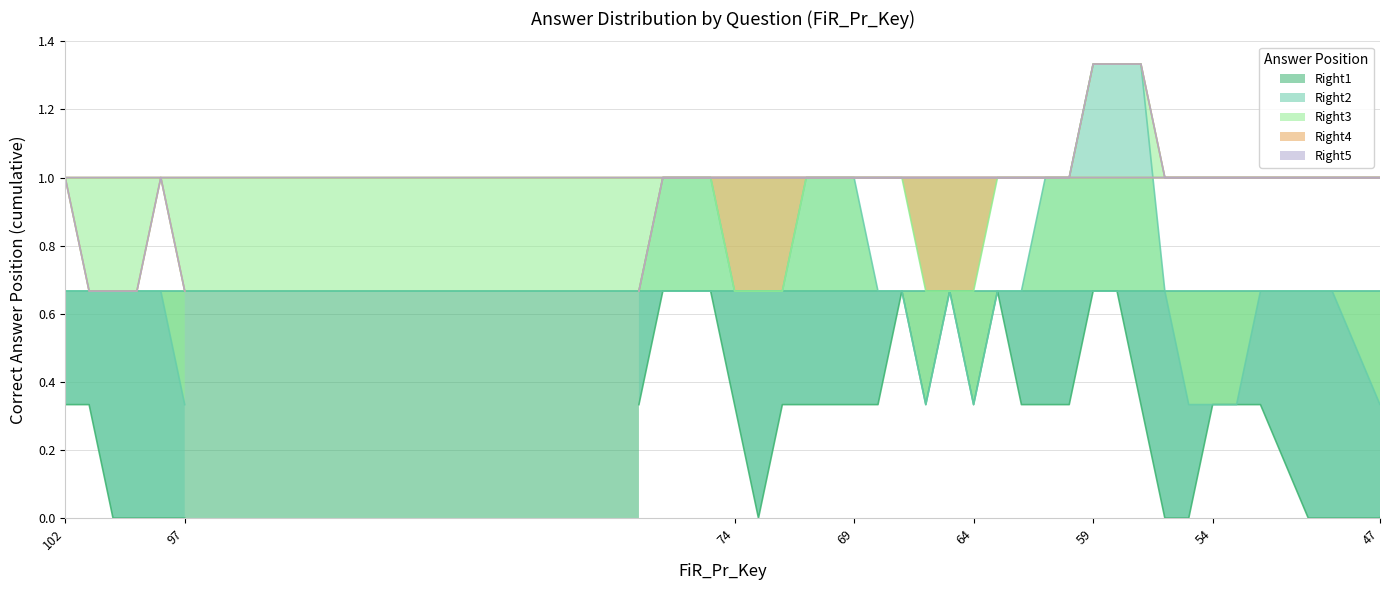

At how many categories does at least one series exceed 0?

39